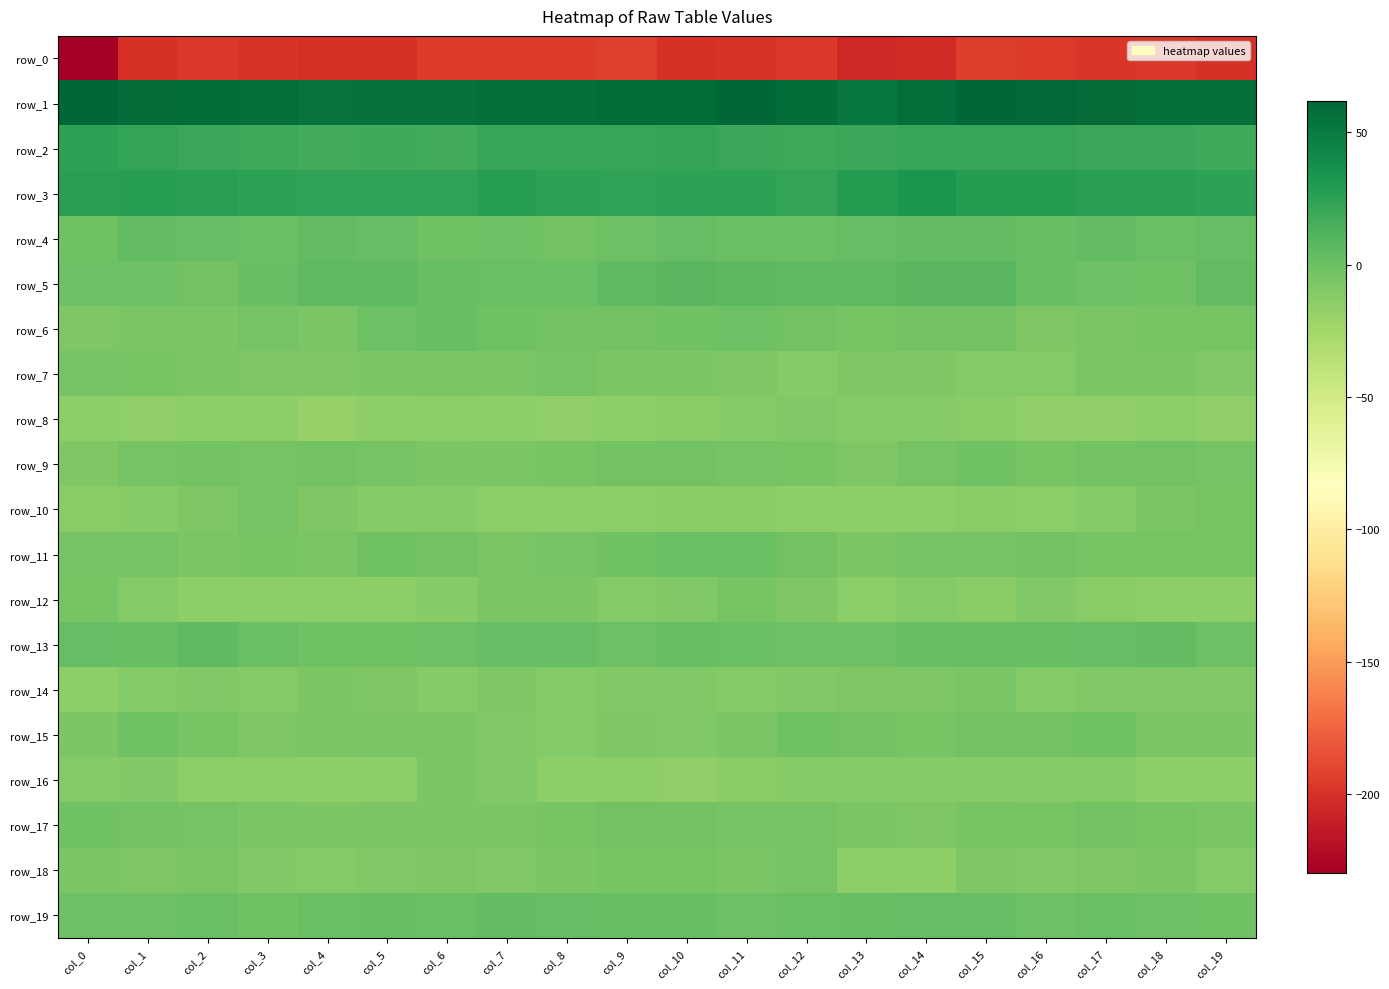

How many positive values does the row_11 series have?

2